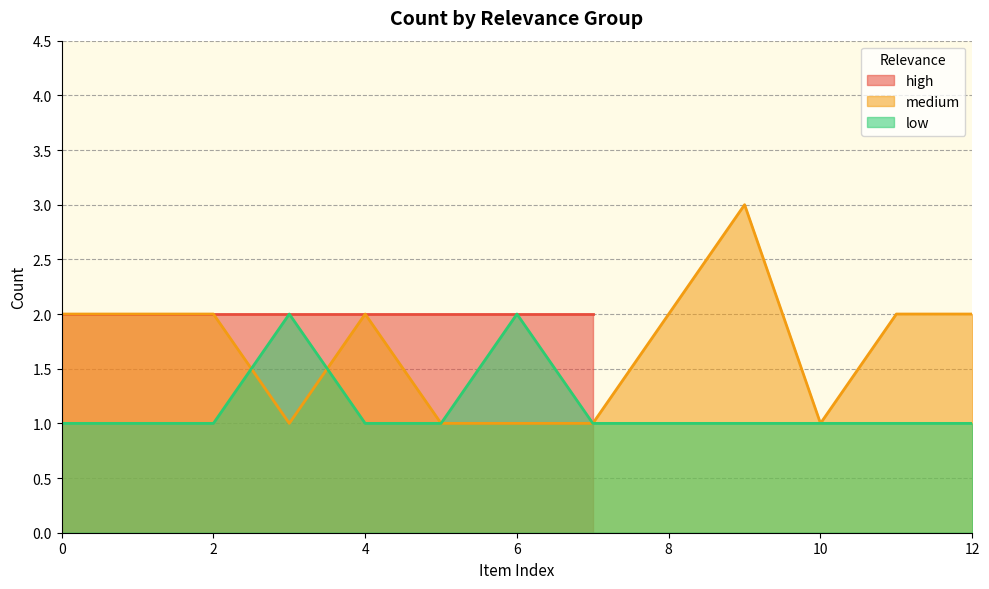

Is the value of low at 0 greater than the value of medium at 2?

No